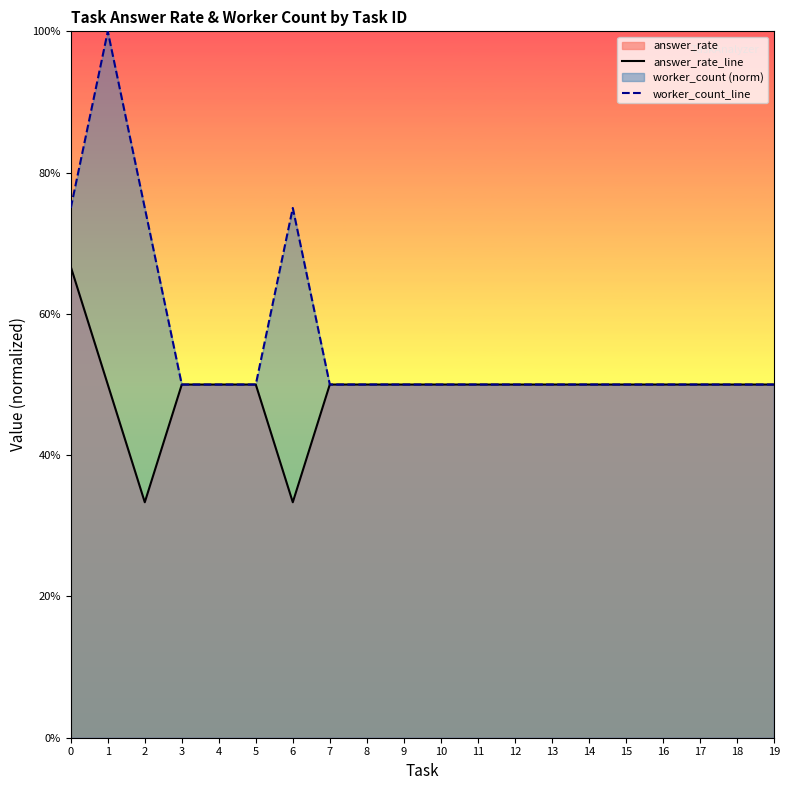

How many interior local peaks does the worker_count_line series have?

2